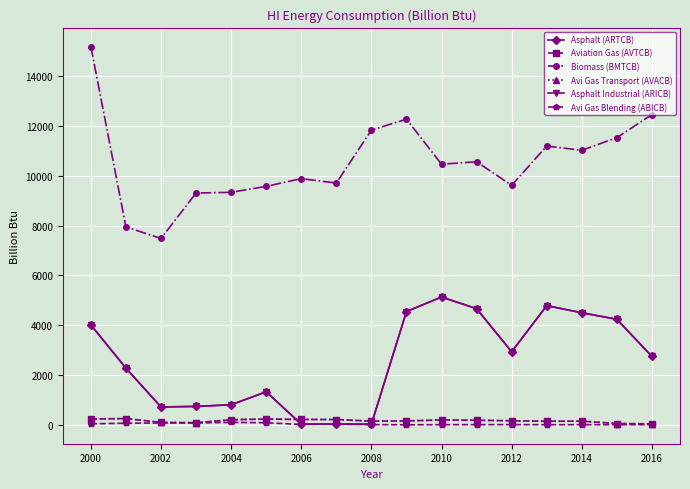

Rank the series by their maximum value, from lowest to highest.

Avi Gas Blending (ABICB), Aviation Gas (AVTCB), Avi Gas Transport (AVACB), Asphalt (ARTCB), Asphalt Industrial (ARICB), Biomass (BMTCB)